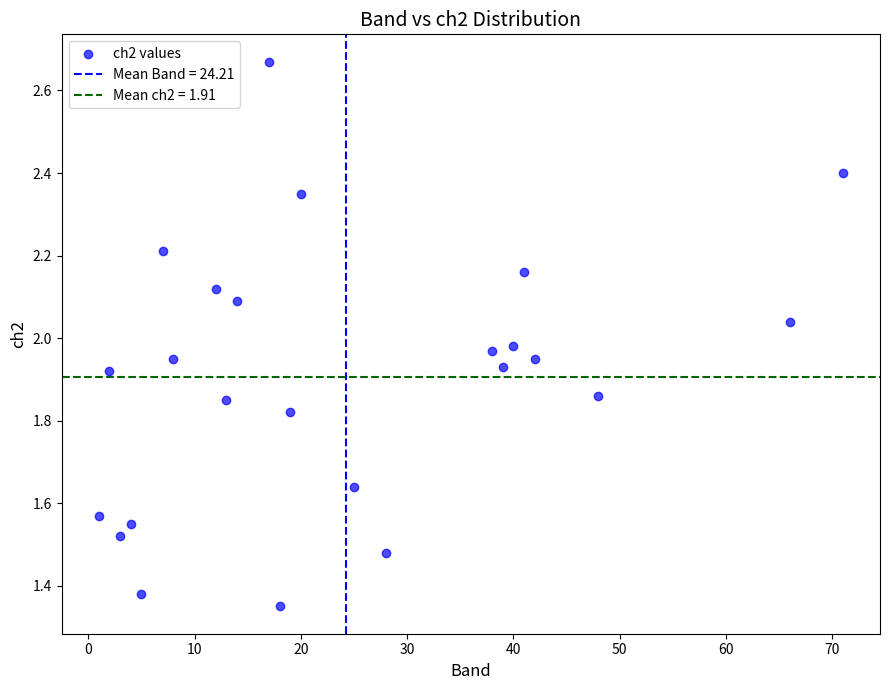

What is the range of Y values (max minus min)?

1.3